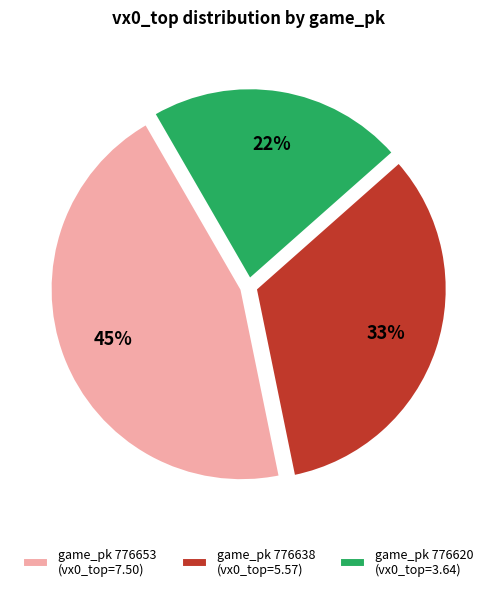

To the nearest percent, what is the difference between the game_pk 776653 (vx0_top=7.50) and game_pk 776620 (vx0_top=3.64) slice percentages?

23%